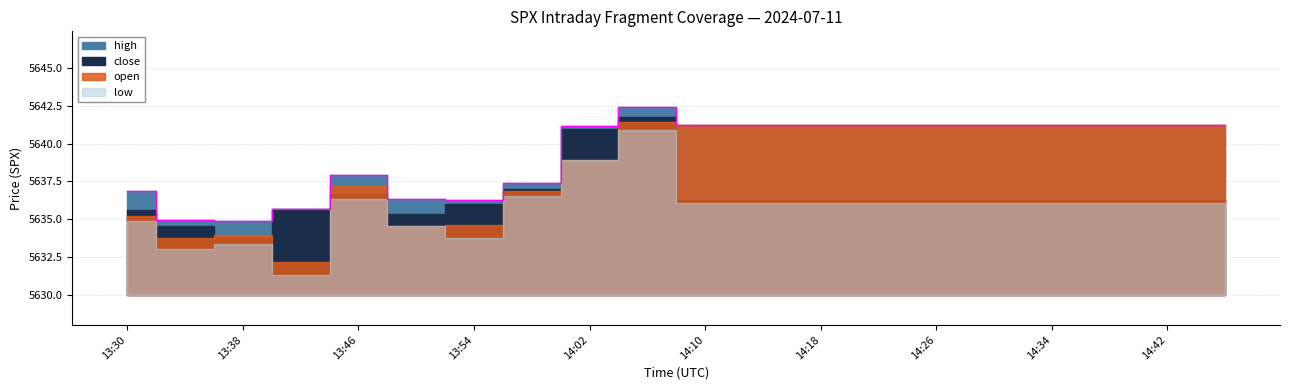

What is the highest value of the high series?

5642.4